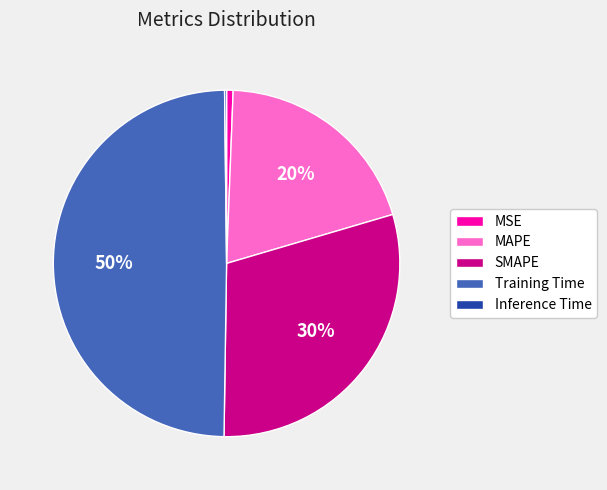

What is the largest slice in the pie chart?

Training Time